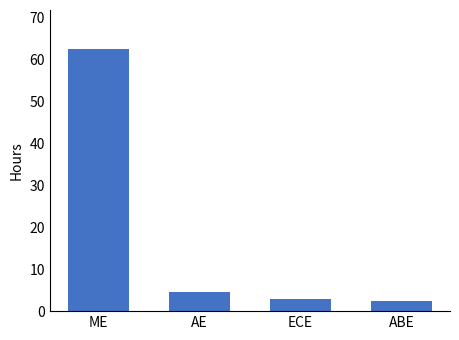

How many bars are there in total?

4